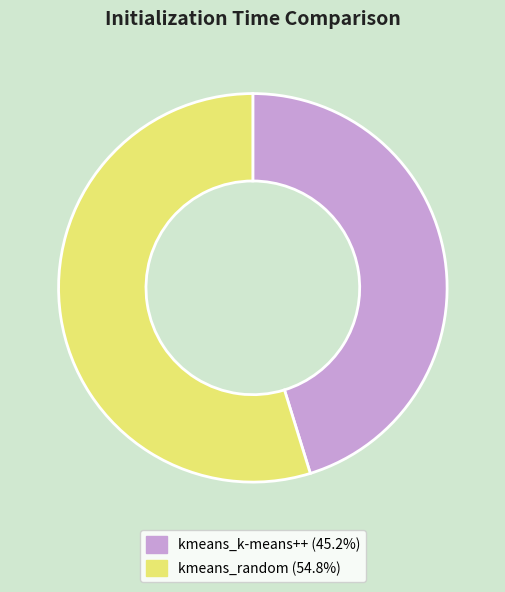

Combined, do kmeans_random and kmeans_k-means++ account for over 50%?

Yes